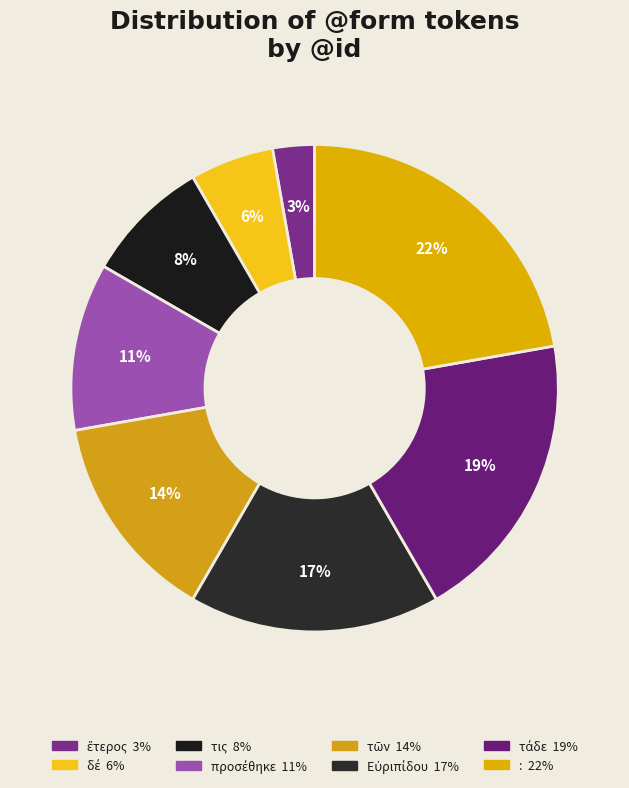

How much of the chart is everything except προσέθηκε?

88.9%